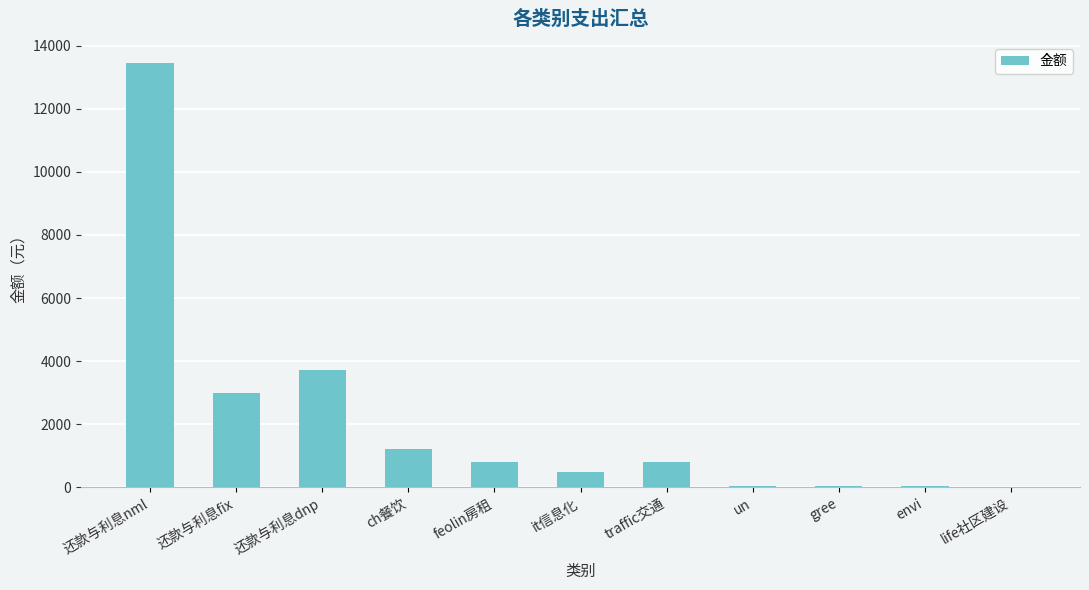

The value at 还款与利息fix is 715. True or false?

False